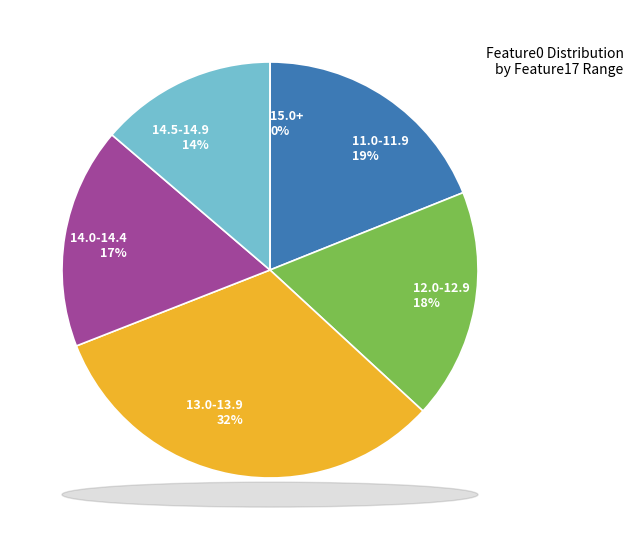

Do 12.64 and 14.54 together represent more than half of the pie?

No